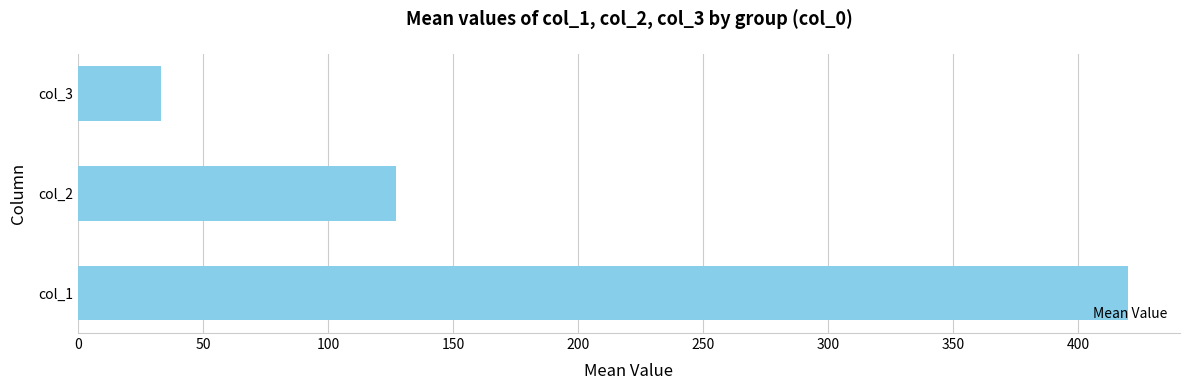

List the labels in order of value, largest first.

col_1, col_2, col_3